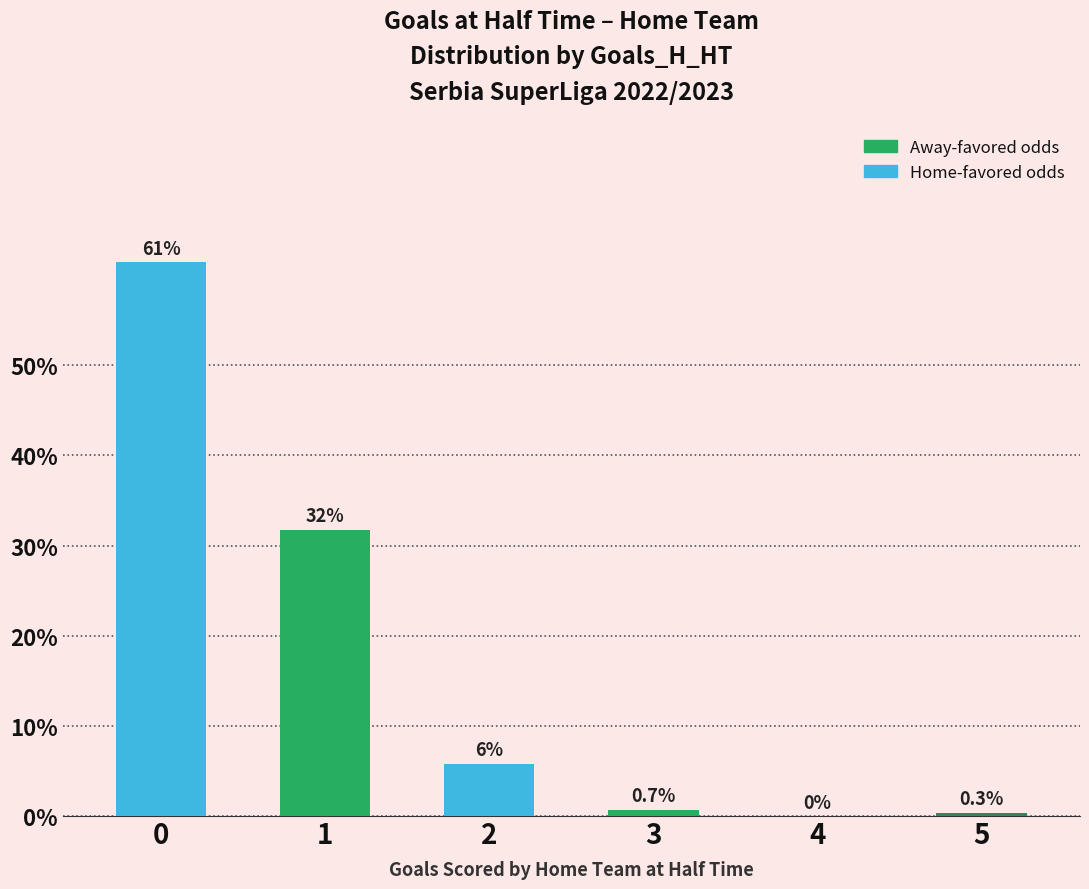

Which has a higher value, 4 or 5?

5